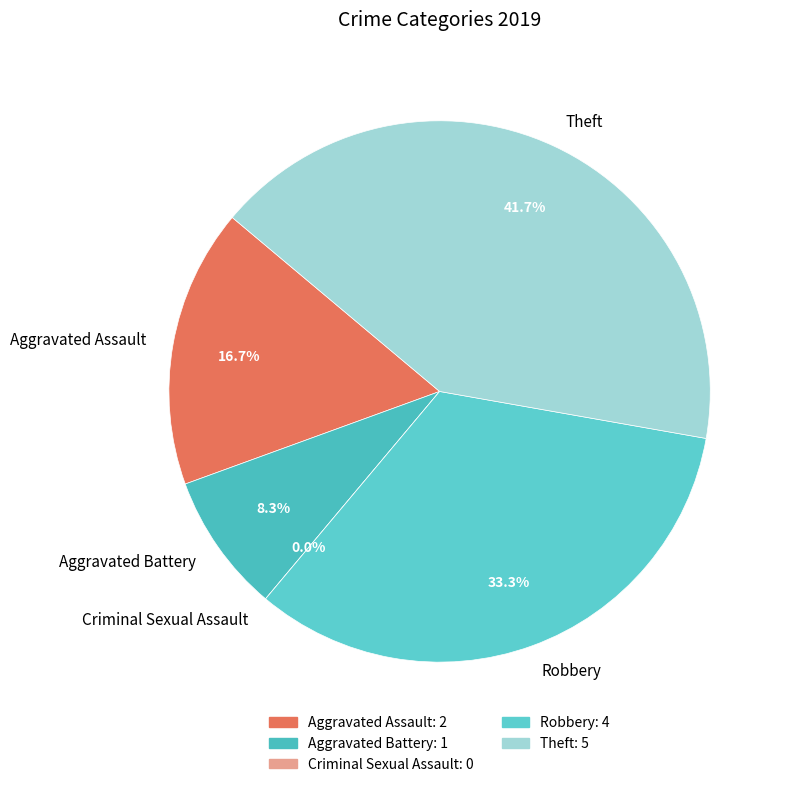

To the nearest percent, what is the difference between the Theft and Aggravated Battery slice percentages?

33%